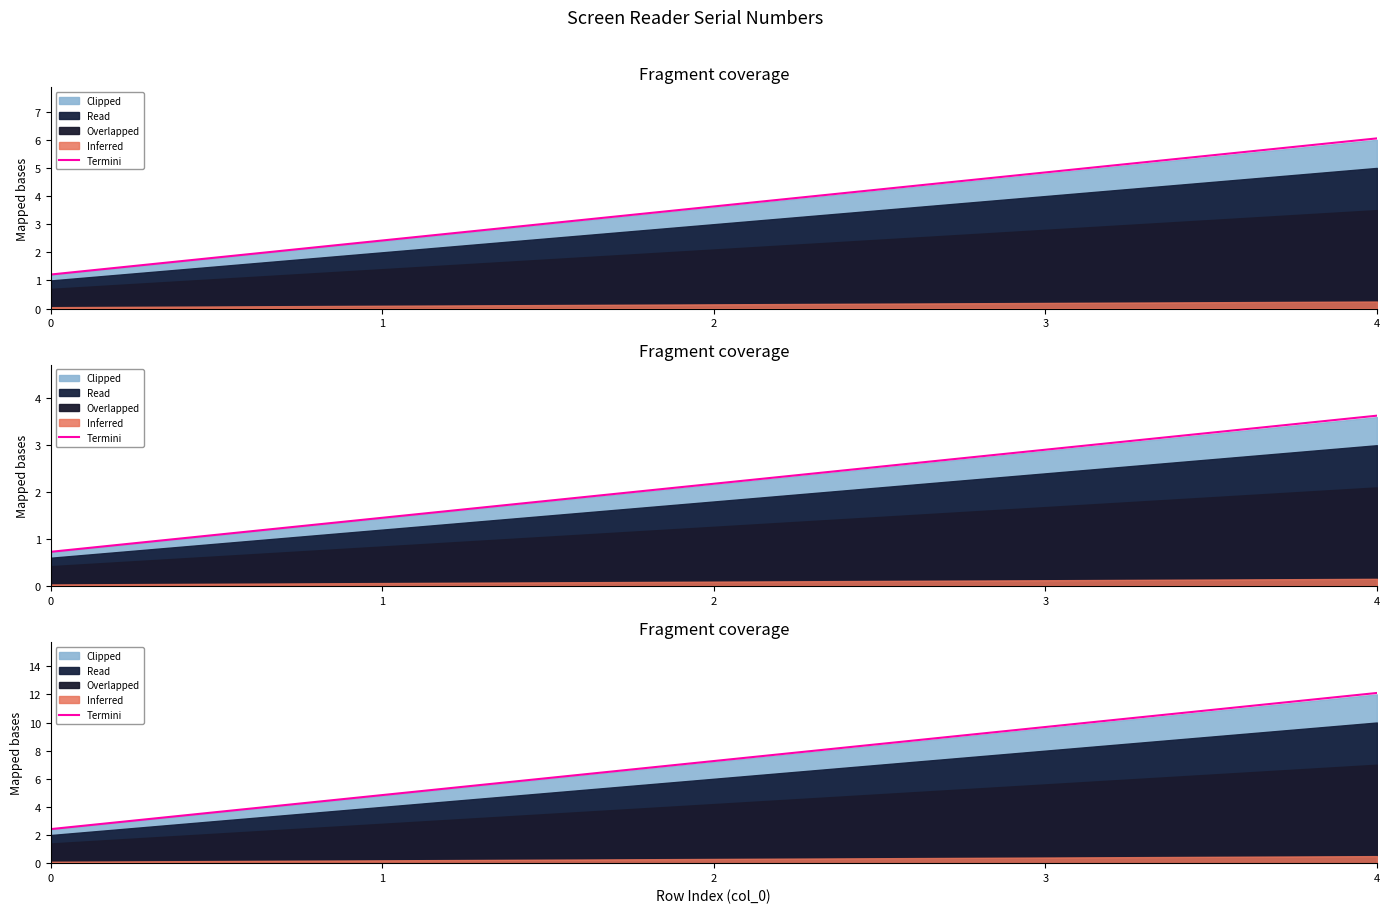

What is the sum of the values at 1 and 2?

12.1